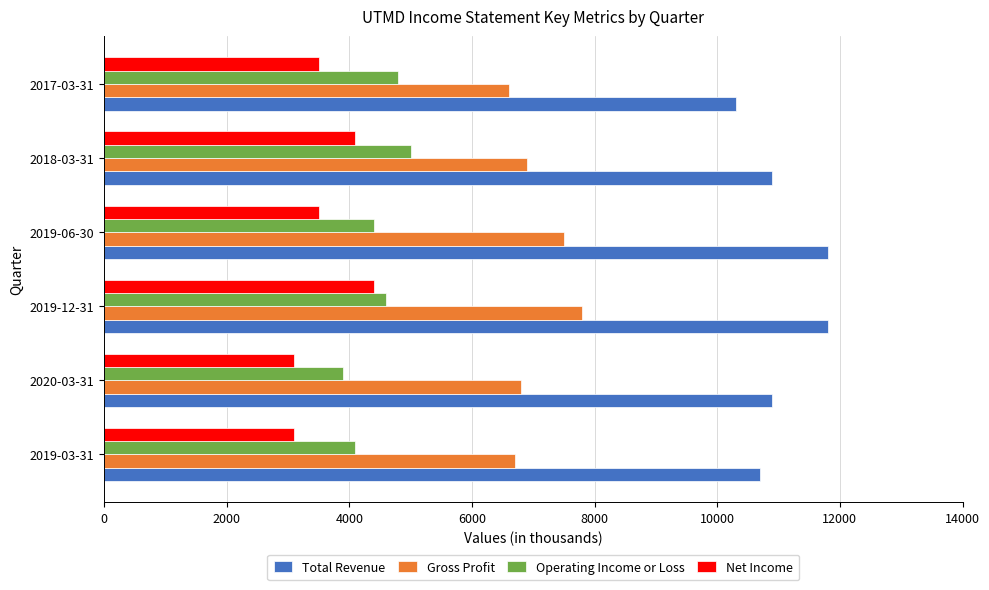

The value of Gross Profit at 2019-03-31 is 8819. True or false?

False